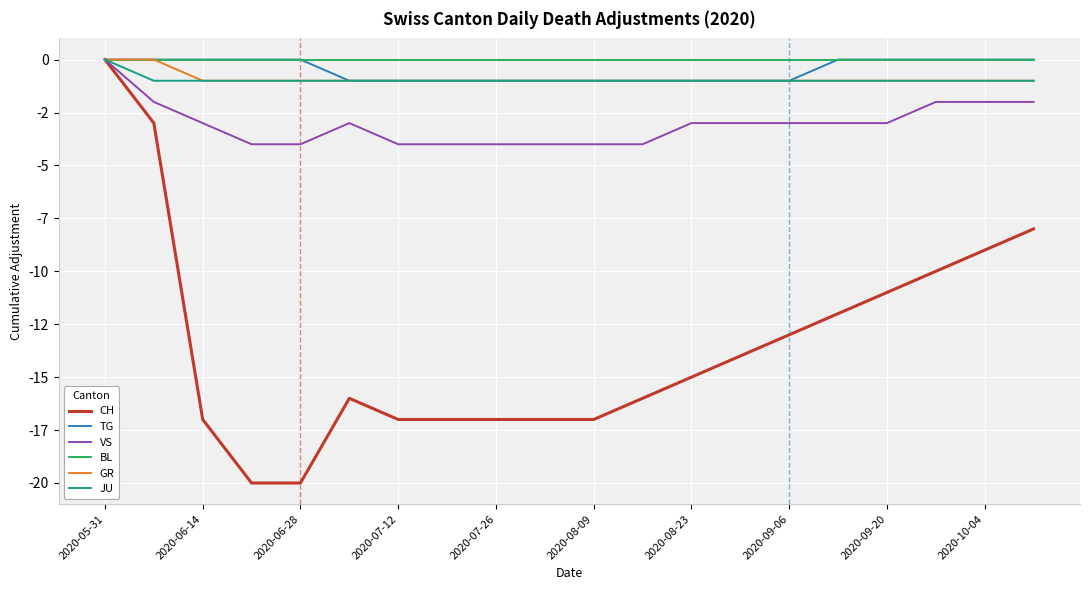

What is the average value of the CH series?

-13